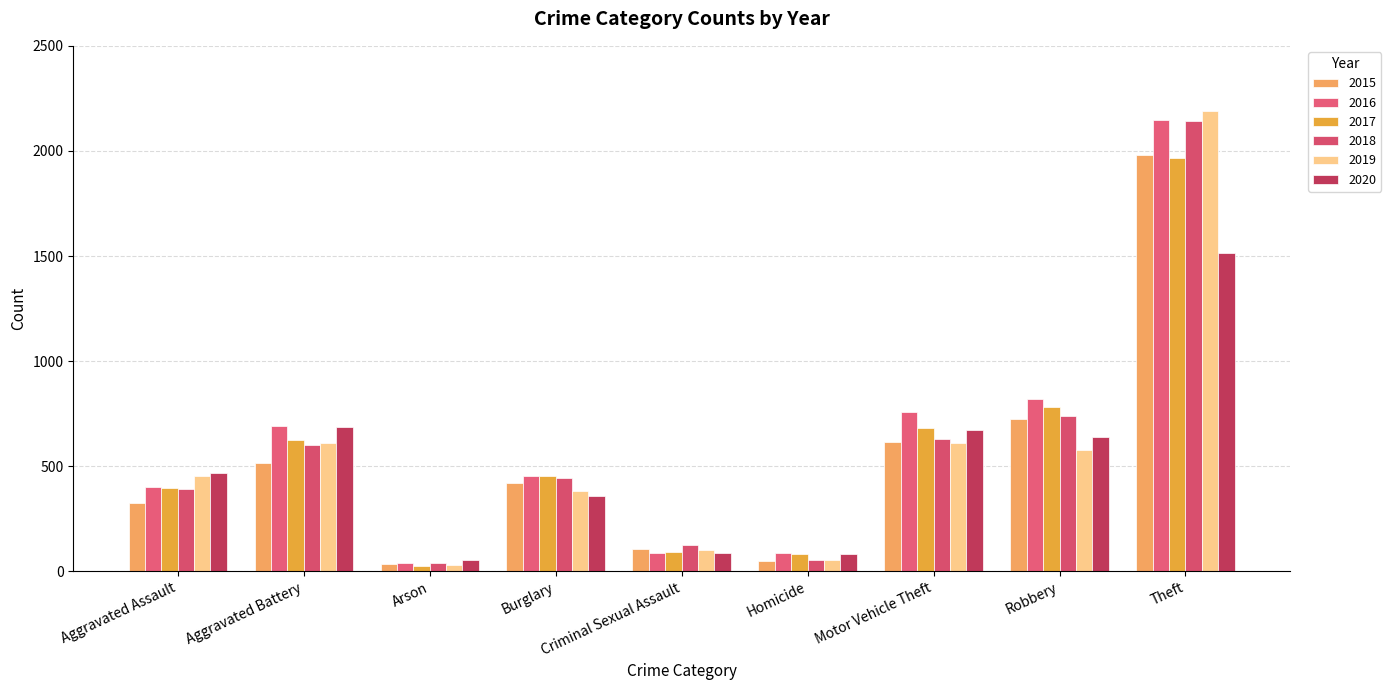

The value of 2016 at Robbery is 819. True or false?

True